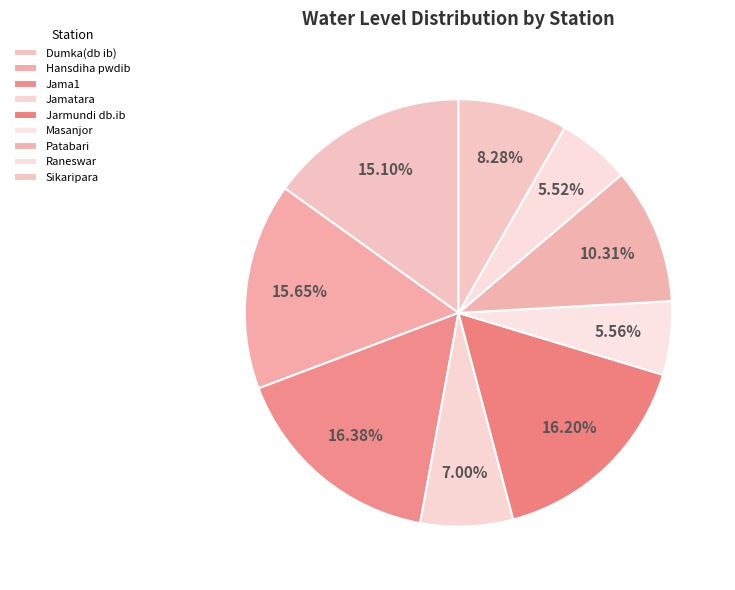

To the nearest percent, what is the difference between the Hansdiha pwdib and Dumka(db ib) slice percentages?

1%